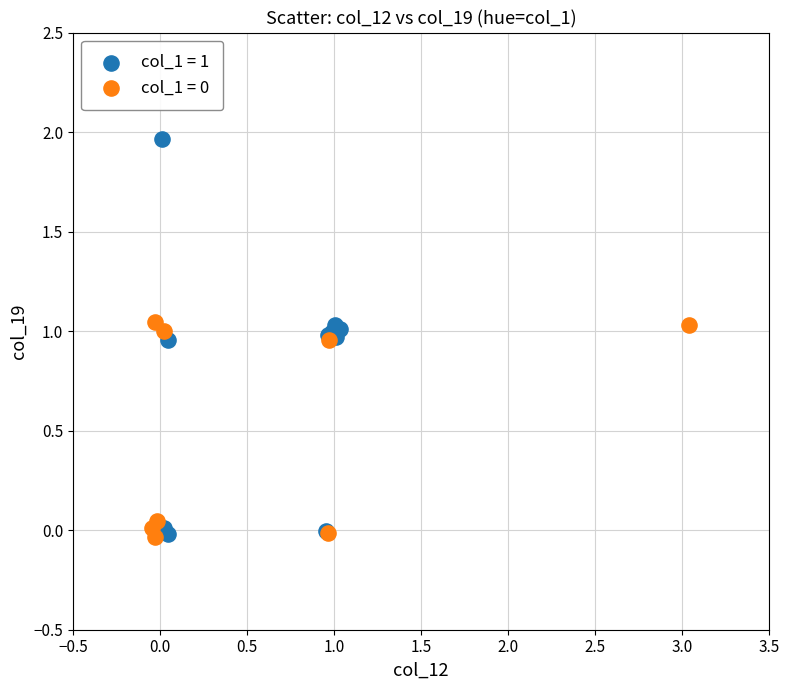

Which series reaches the maximum Y coordinate?

col_1 = 1